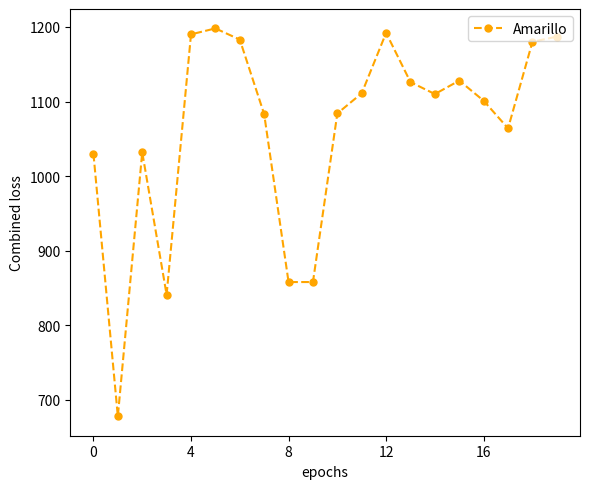

What is the value of the 4th point from the left?

841